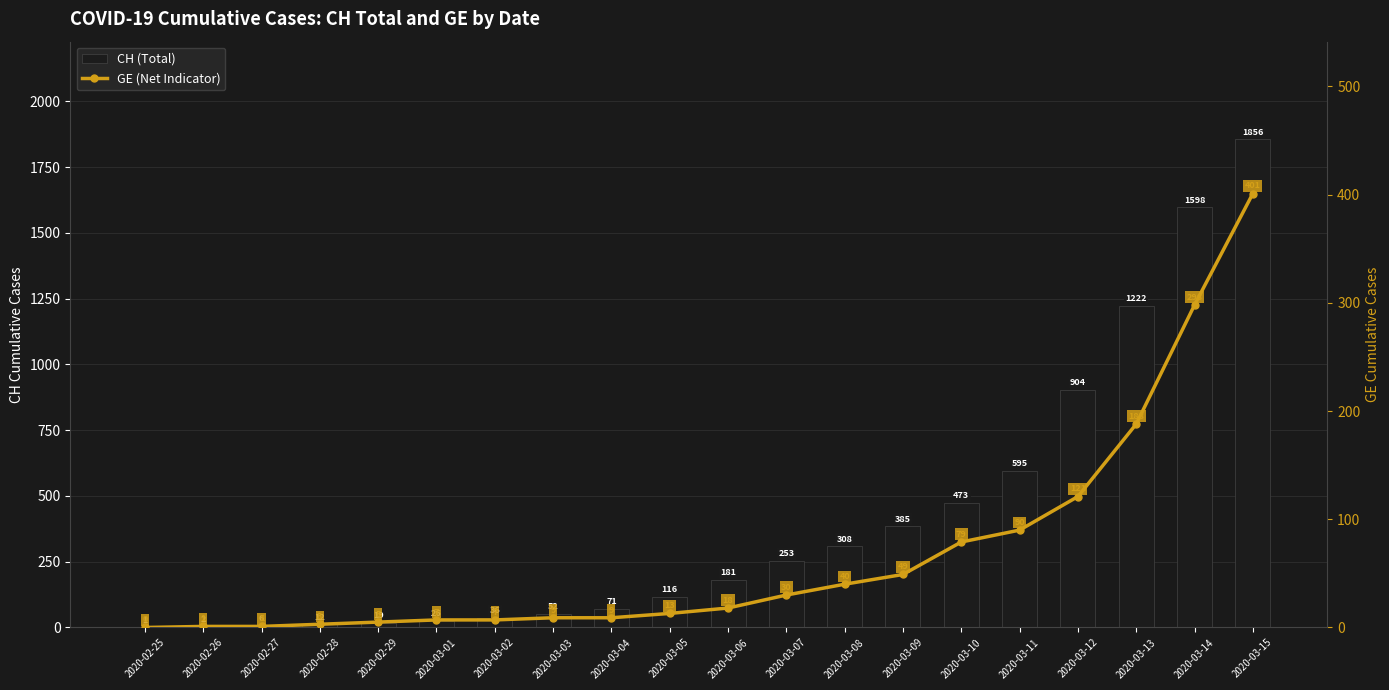

Reading left to right, list all the values displayed in this chart.

CH (Total): 2020-02-25=1	2020-02-26=2	2020-02-27=6	2020-02-28=12	2020-02-29=19	2020-03-01=26	2020-03-02=36	2020-03-03=52	2020-03-04=71	2020-03-05=116	2020-03-06=181	2020-03-07=253	2020-03-08=308	2020-03-09=385	2020-03-10=473	2020-03-11=595	2020-03-12=904	2020-03-13=1222	2020-03-14=1598	2020-03-15=1856
GE (Canton Geneva): 2020-02-25=0	2020-02-26=1	2020-02-27=1	2020-02-28=3	2020-02-29=5	2020-03-01=7	2020-03-02=7	2020-03-03=9	2020-03-04=9	2020-03-05=13	2020-03-06=18	2020-03-07=30	2020-03-08=40	2020-03-09=49	2020-03-10=79	2020-03-11=90	2020-03-12=121	2020-03-13=188	2020-03-14=298	2020-03-15=401